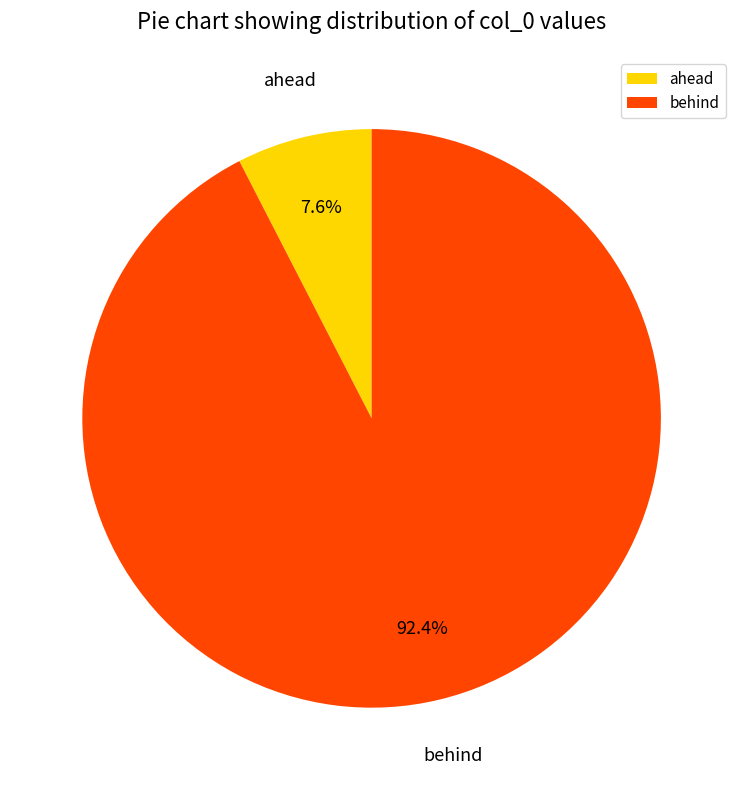

Which has a higher value, ahead or behind?

behind